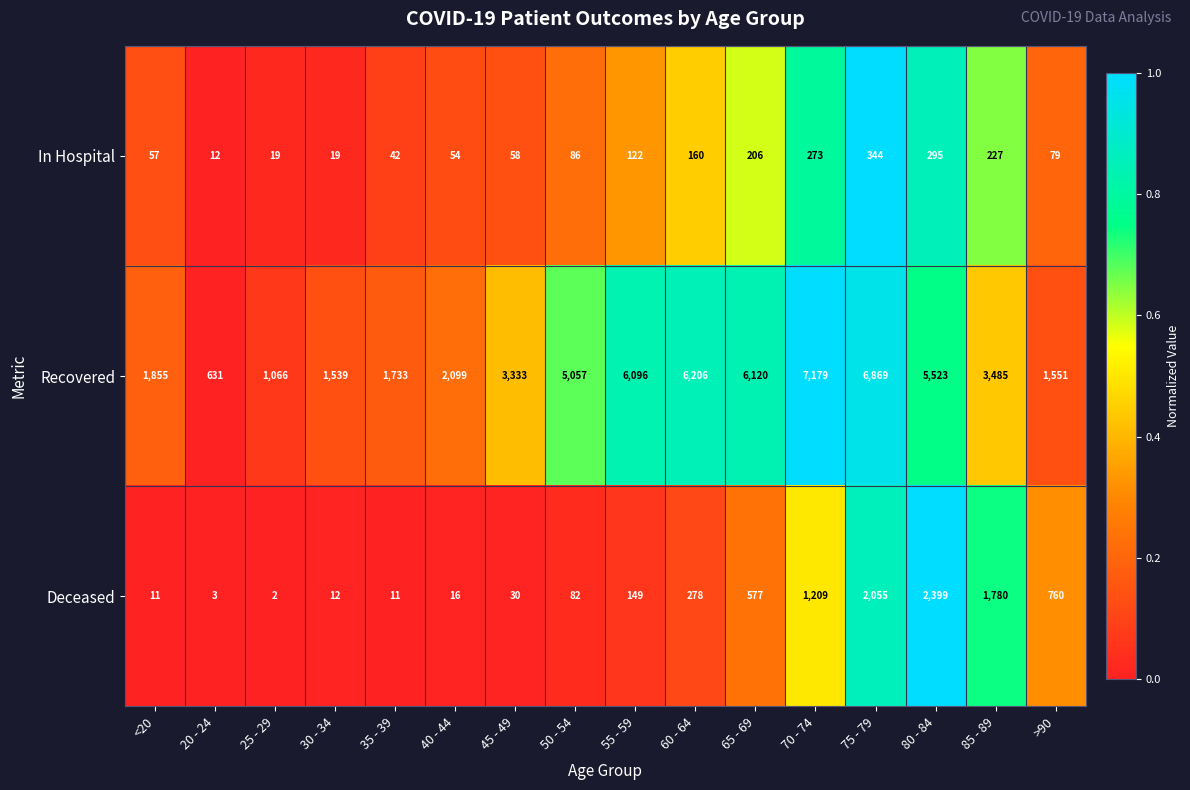

Count the number of data series in this chart.

3